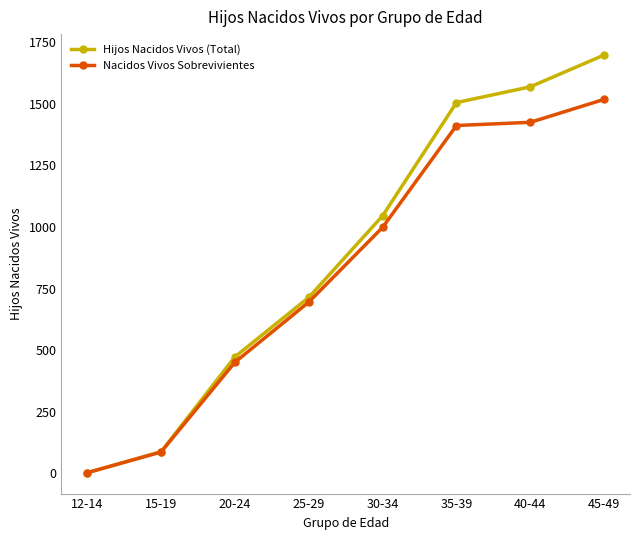

What is the value of the Nacidos Vivos Sobrevivientes point at the 3rd from the left?

451